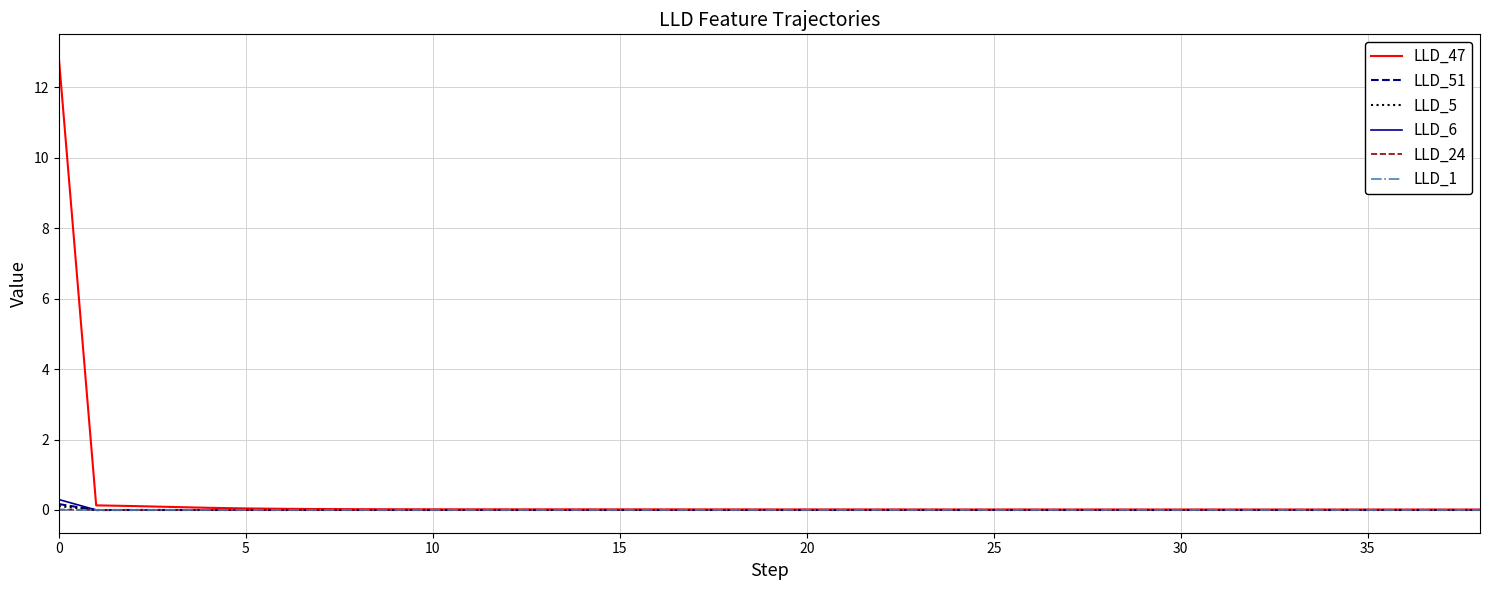

What is the maximum value for LLD_47?

12.9